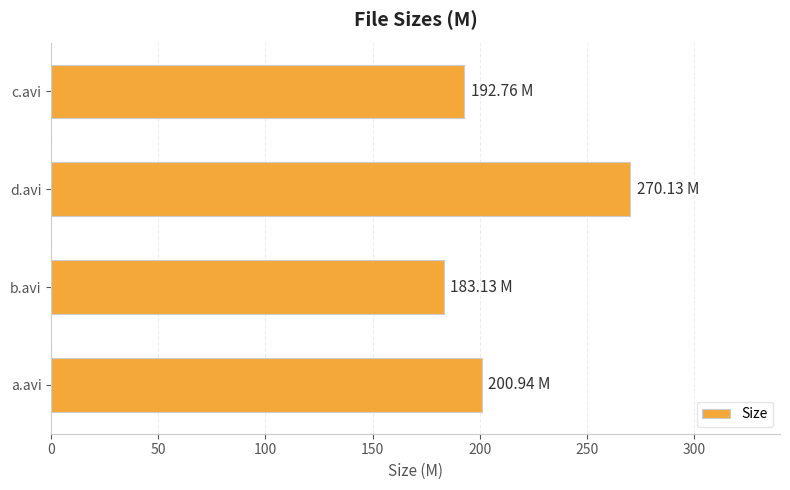

What is the sum of all values?

847.0